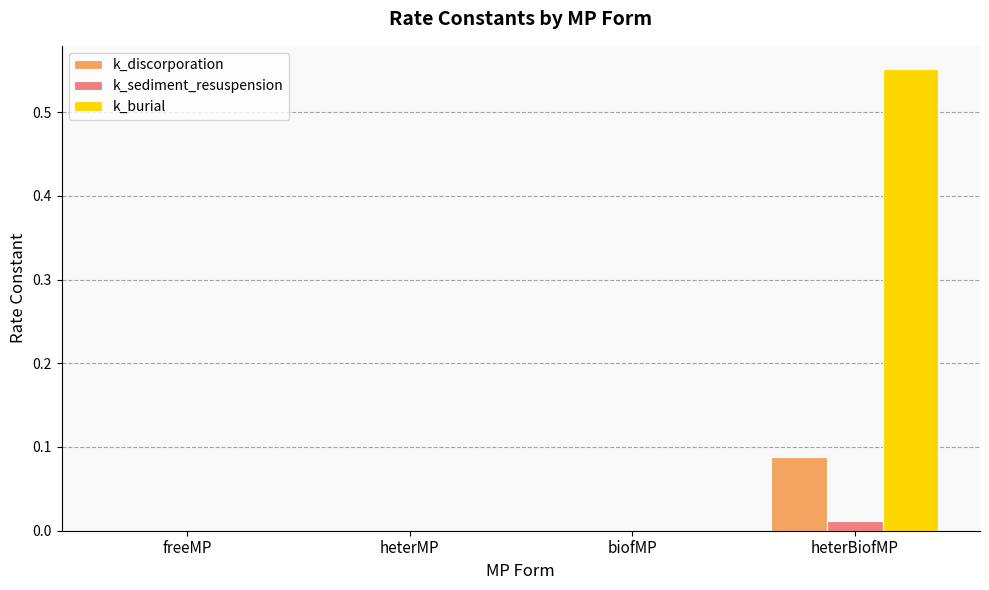

At which category is the sum across all series the highest?

heterBiofMP